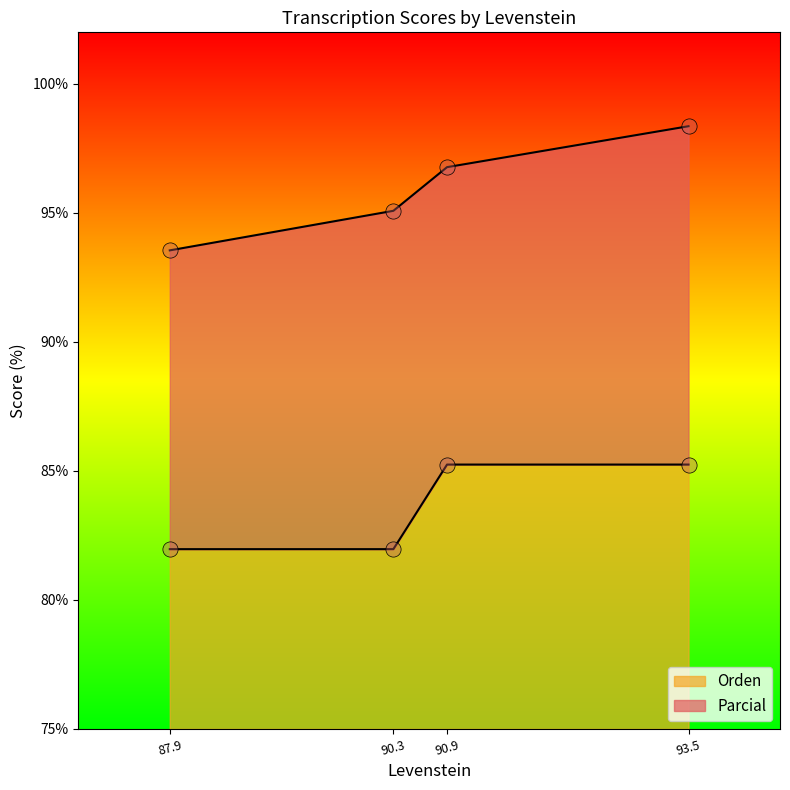

At how many categories does at least one series exceed 85?

4